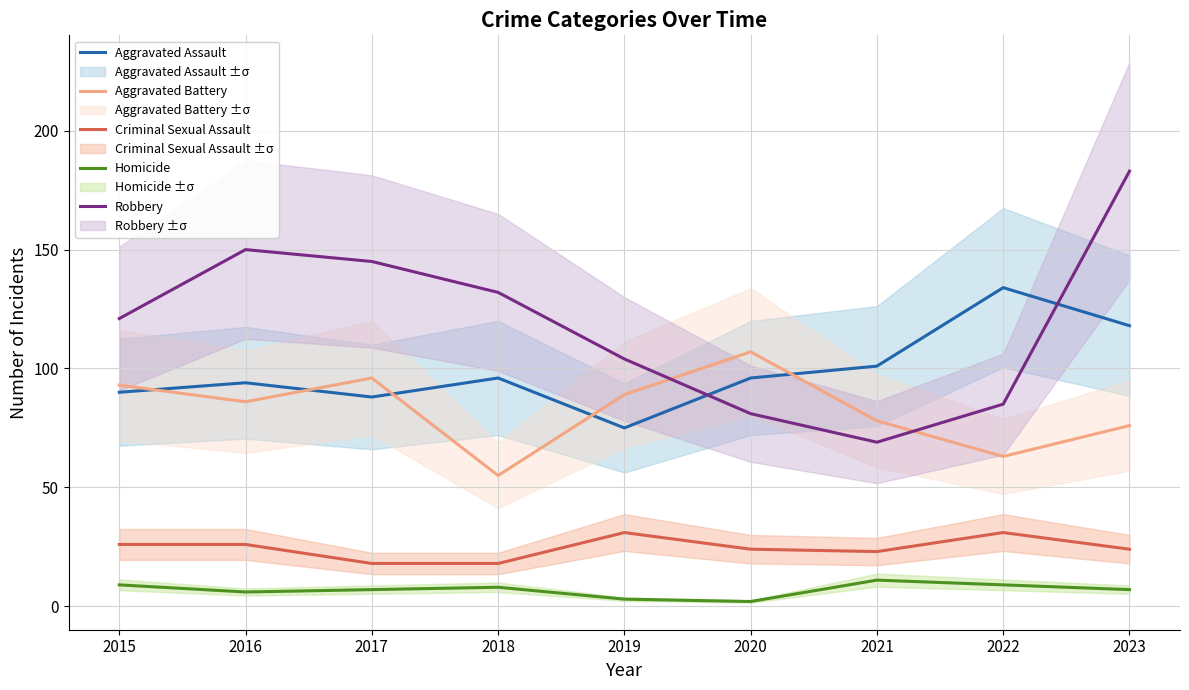

How many data points in Criminal Sexual Assault are less than 24?

3